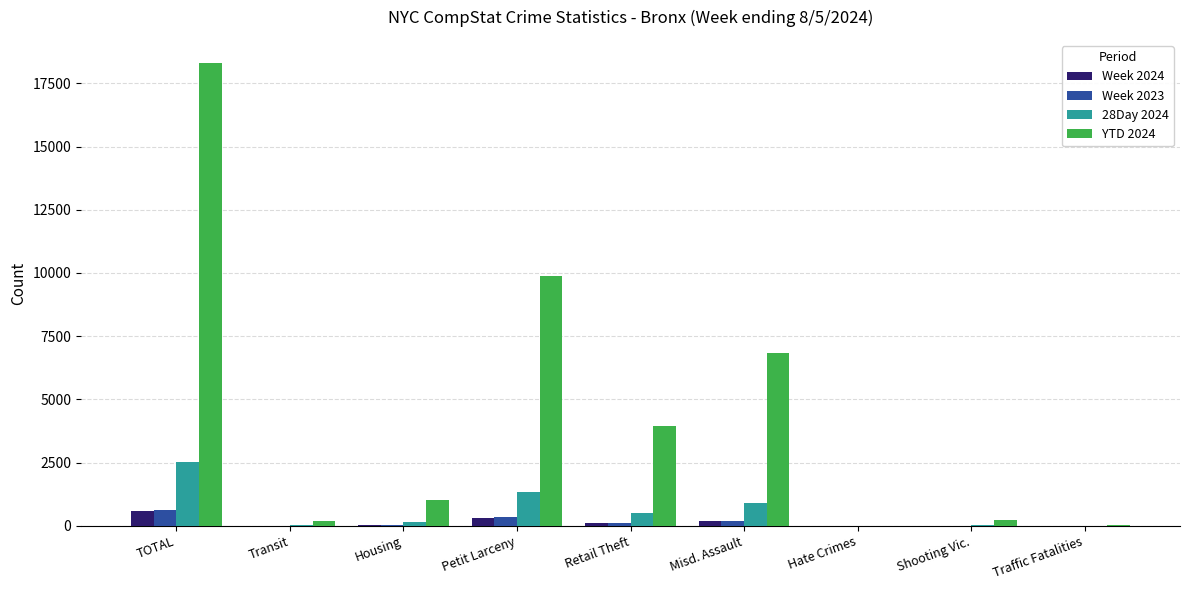

The 28Day 2024 series shows 1362 at Petit Larceny. True or false?

True